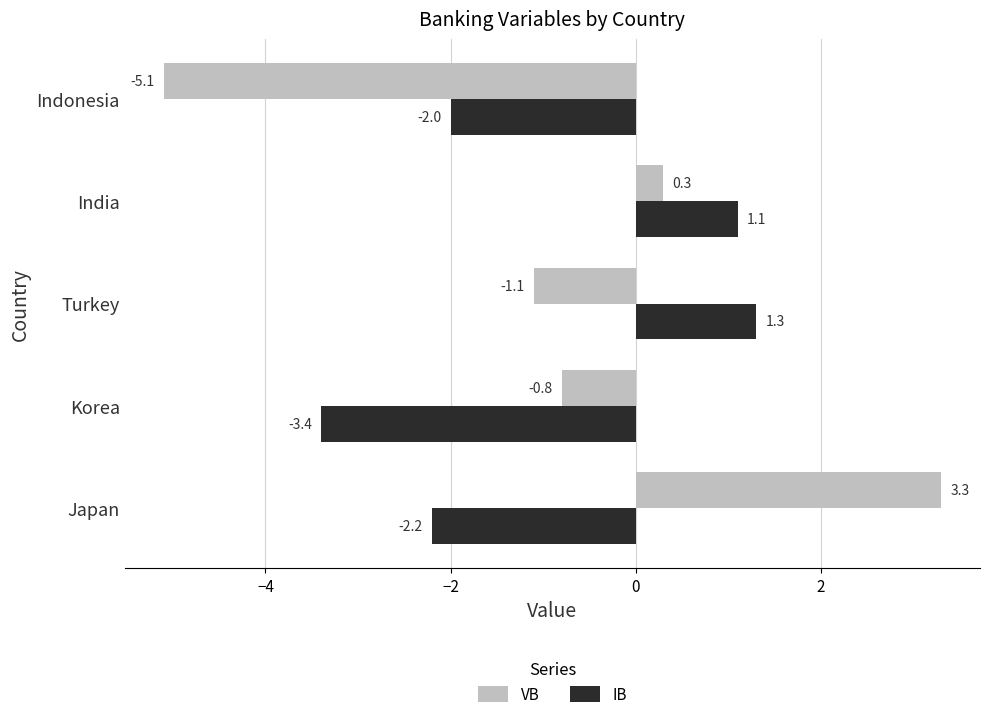

Between Japan and Korea, which series saw the biggest shift?

VB